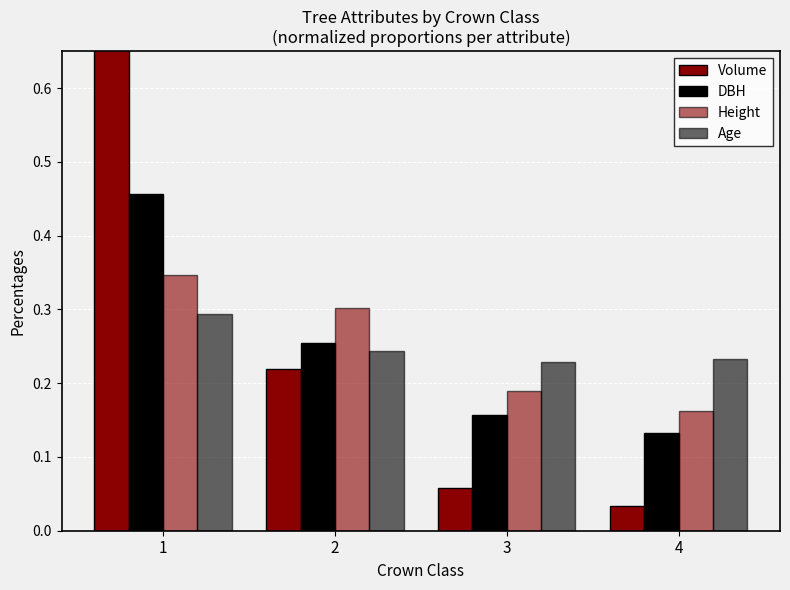

What is the sum of all Volume values?

1.0